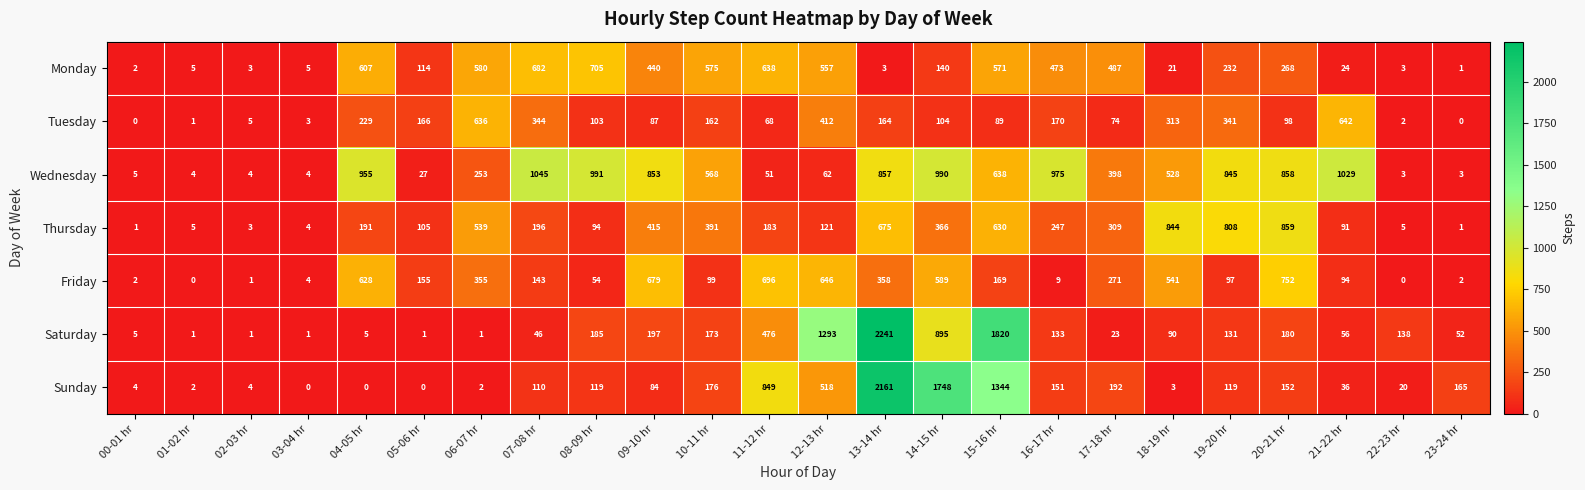

What is the difference between the Sunday values at 12-13 hr and 22-23 hr?

498